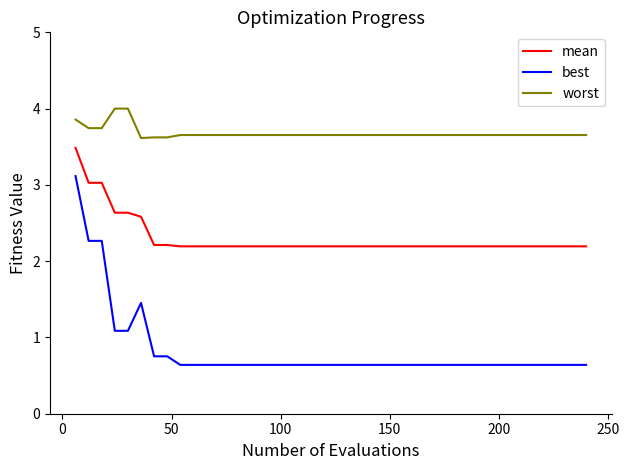

Does the chart display data point markers on the line(s)?

No